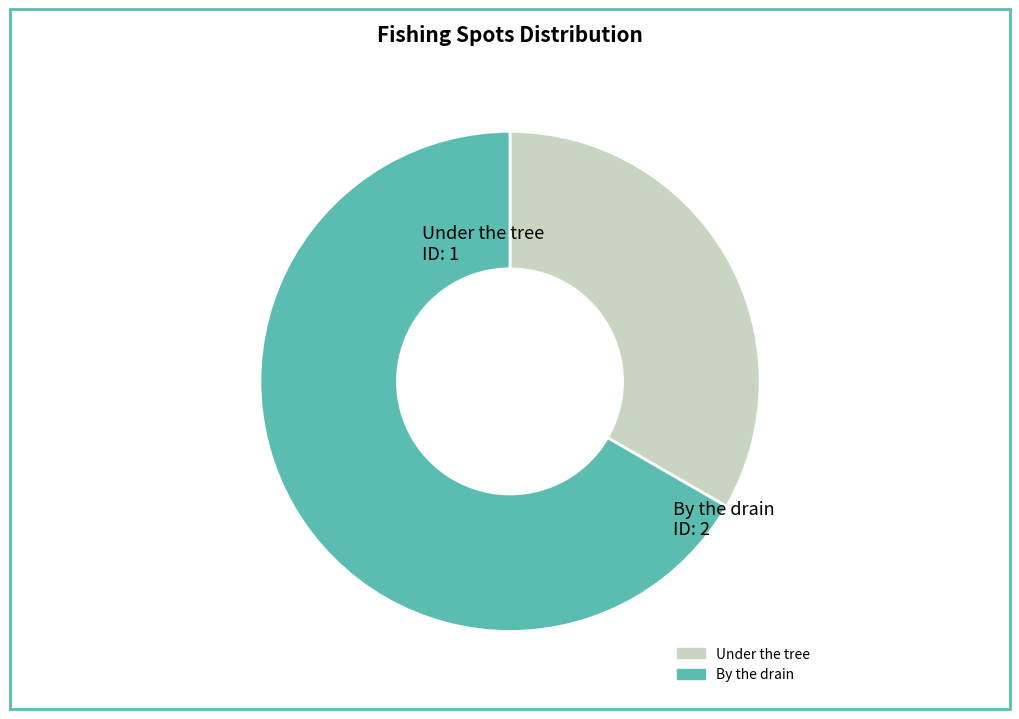

What is the smallest slice in the pie chart?

Under the tree